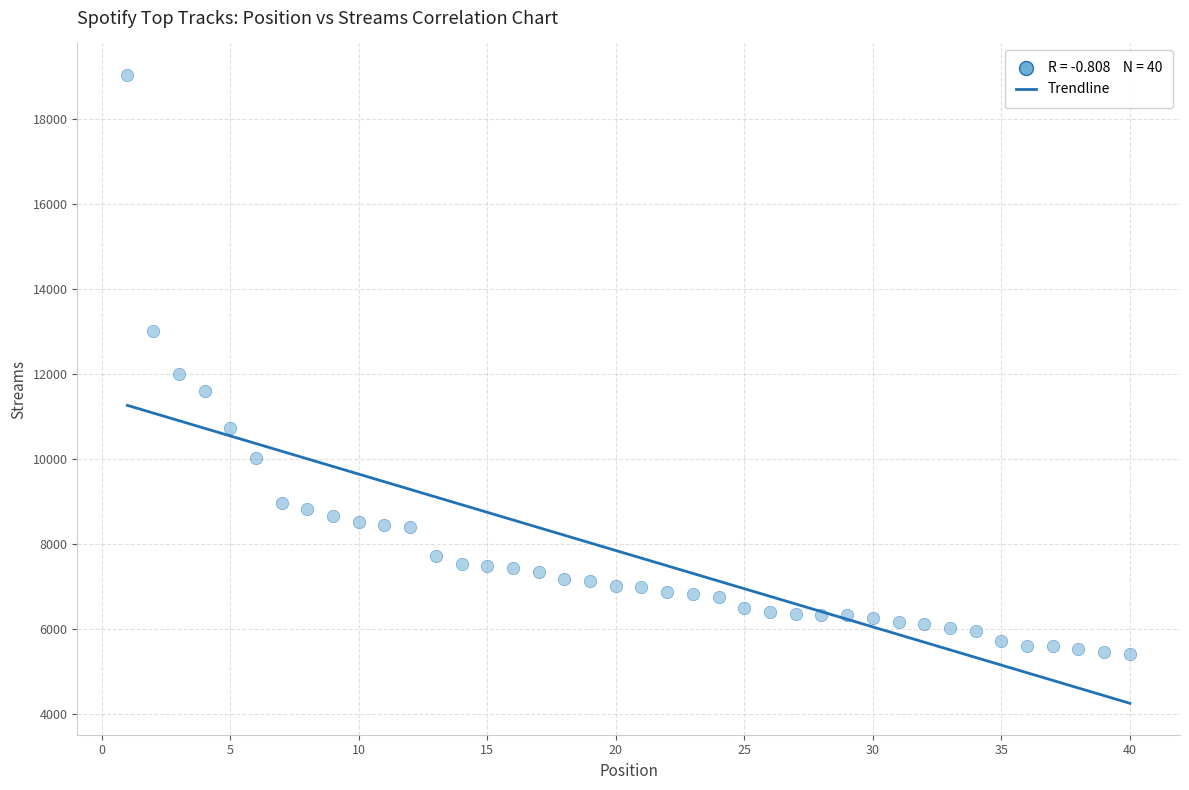

What Y value in the scatter plot is closest to 12223?

11983